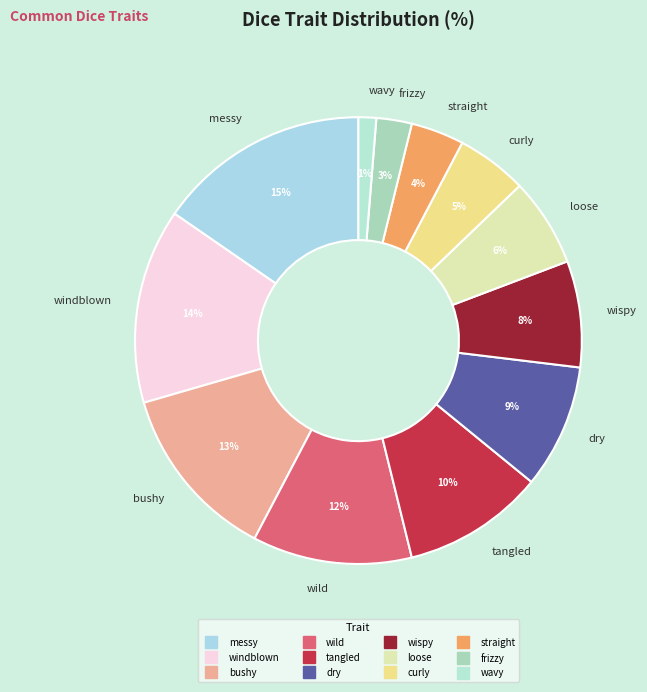

True or false: tangled accounts for 10% of the total.

True